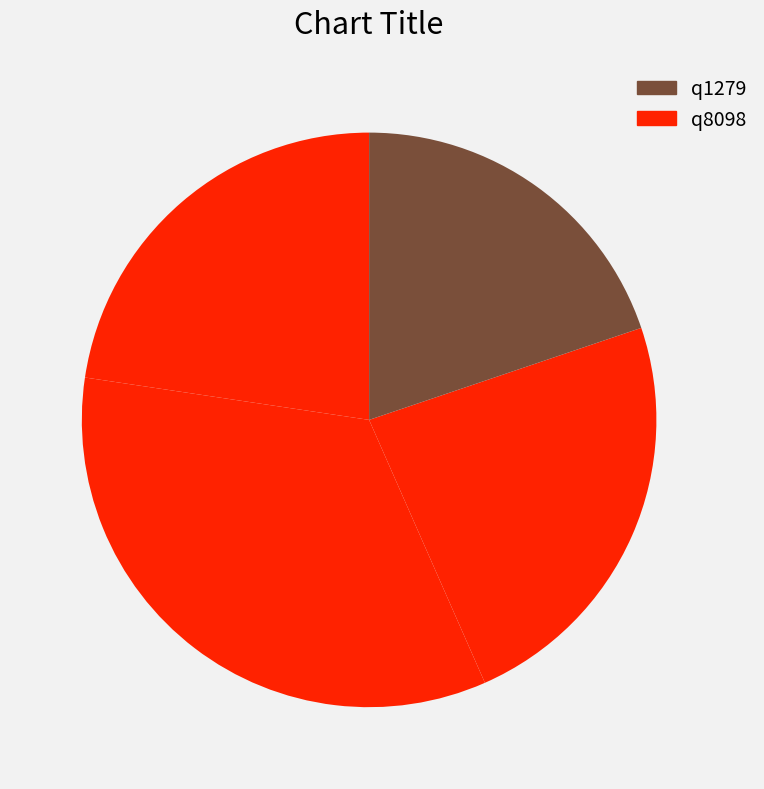

Count the number of slices in the pie.

4